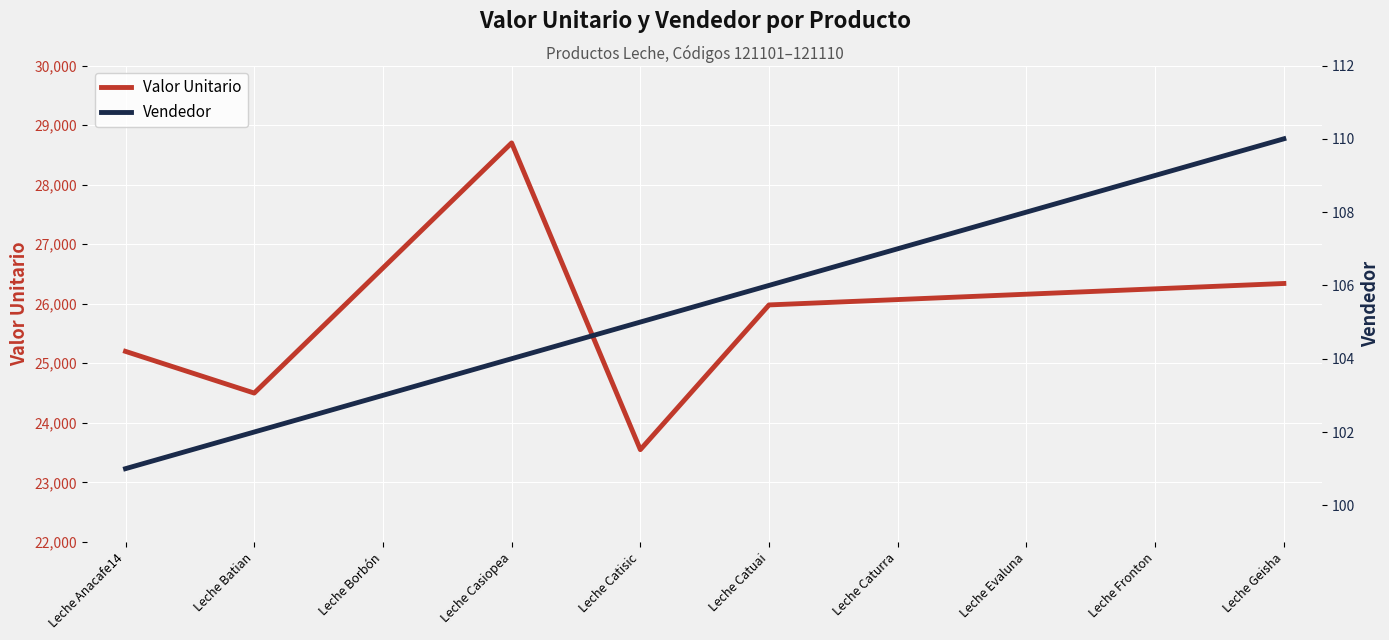

List the series in order of their peak value, highest first.

Valor Unitario, Vendedor